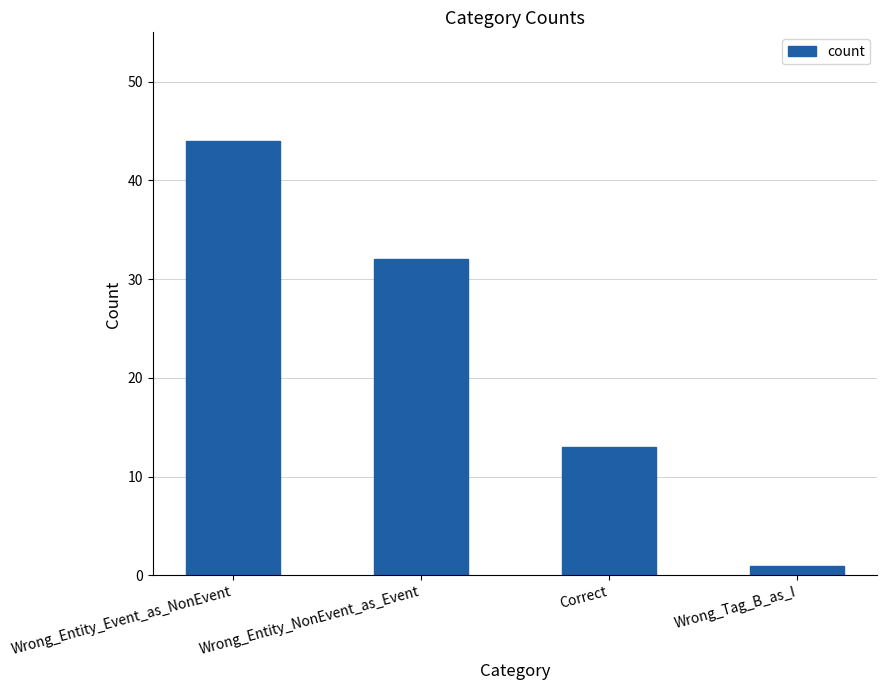

Reading left to right, transcribe all the data shown in this chart.

44	32	13	1